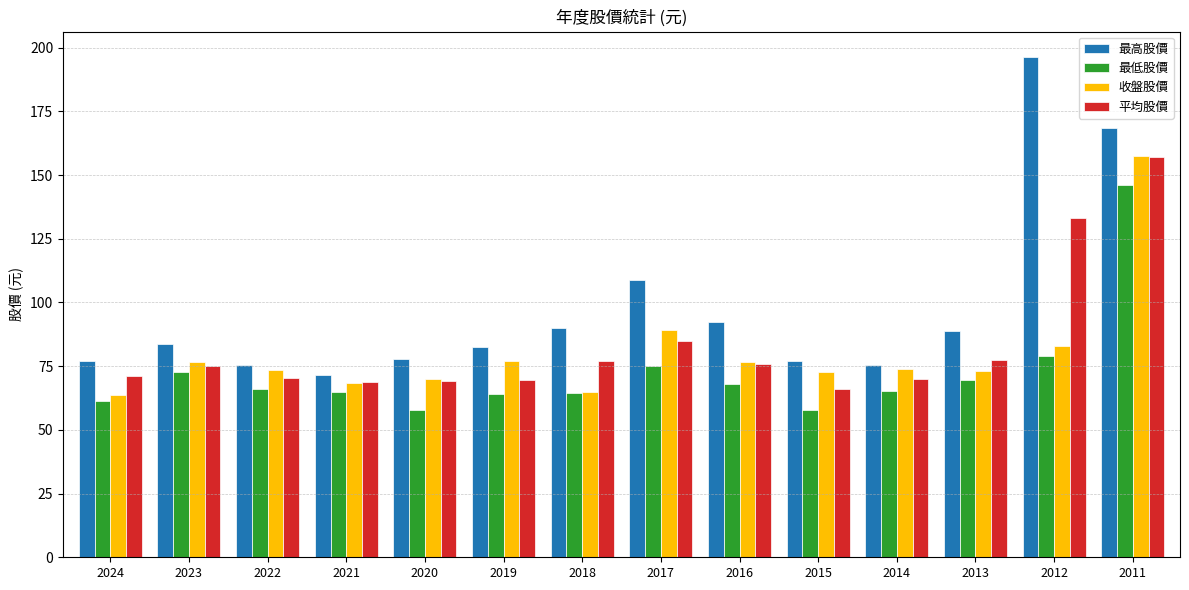

True or false: 收盤股價 has a value of 63.5 at 2024.

True